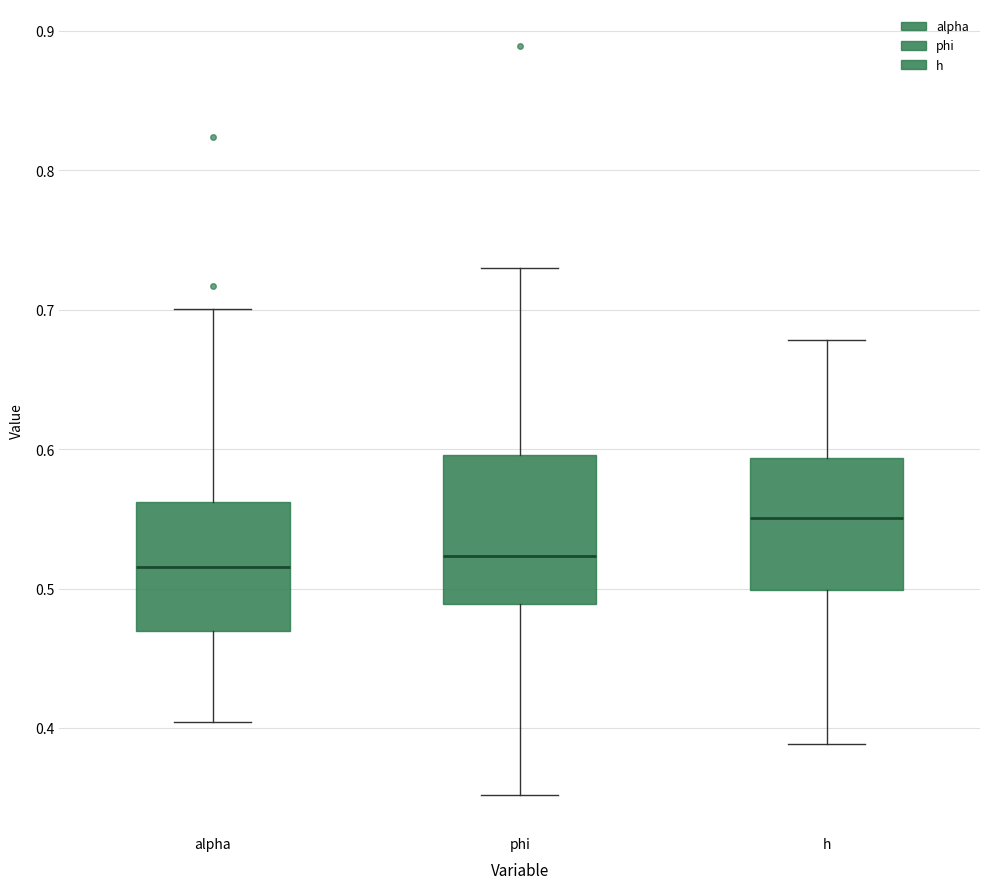

Comparing the boxes themselves (not the whiskers), which one is the tallest?

phi